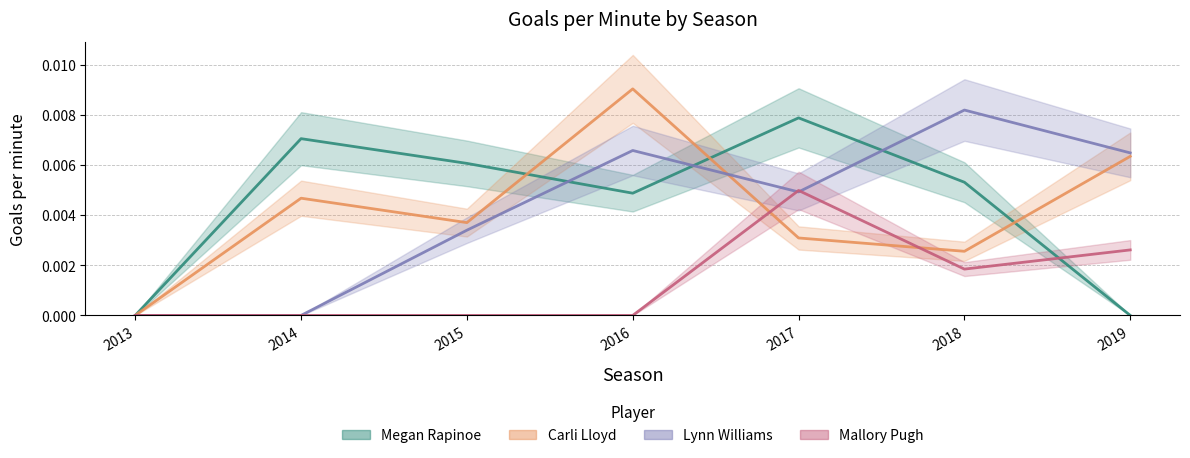

Which series ends up on top after the final intersection of Carli Lloyd and Megan Rapinoe?

Carli Lloyd